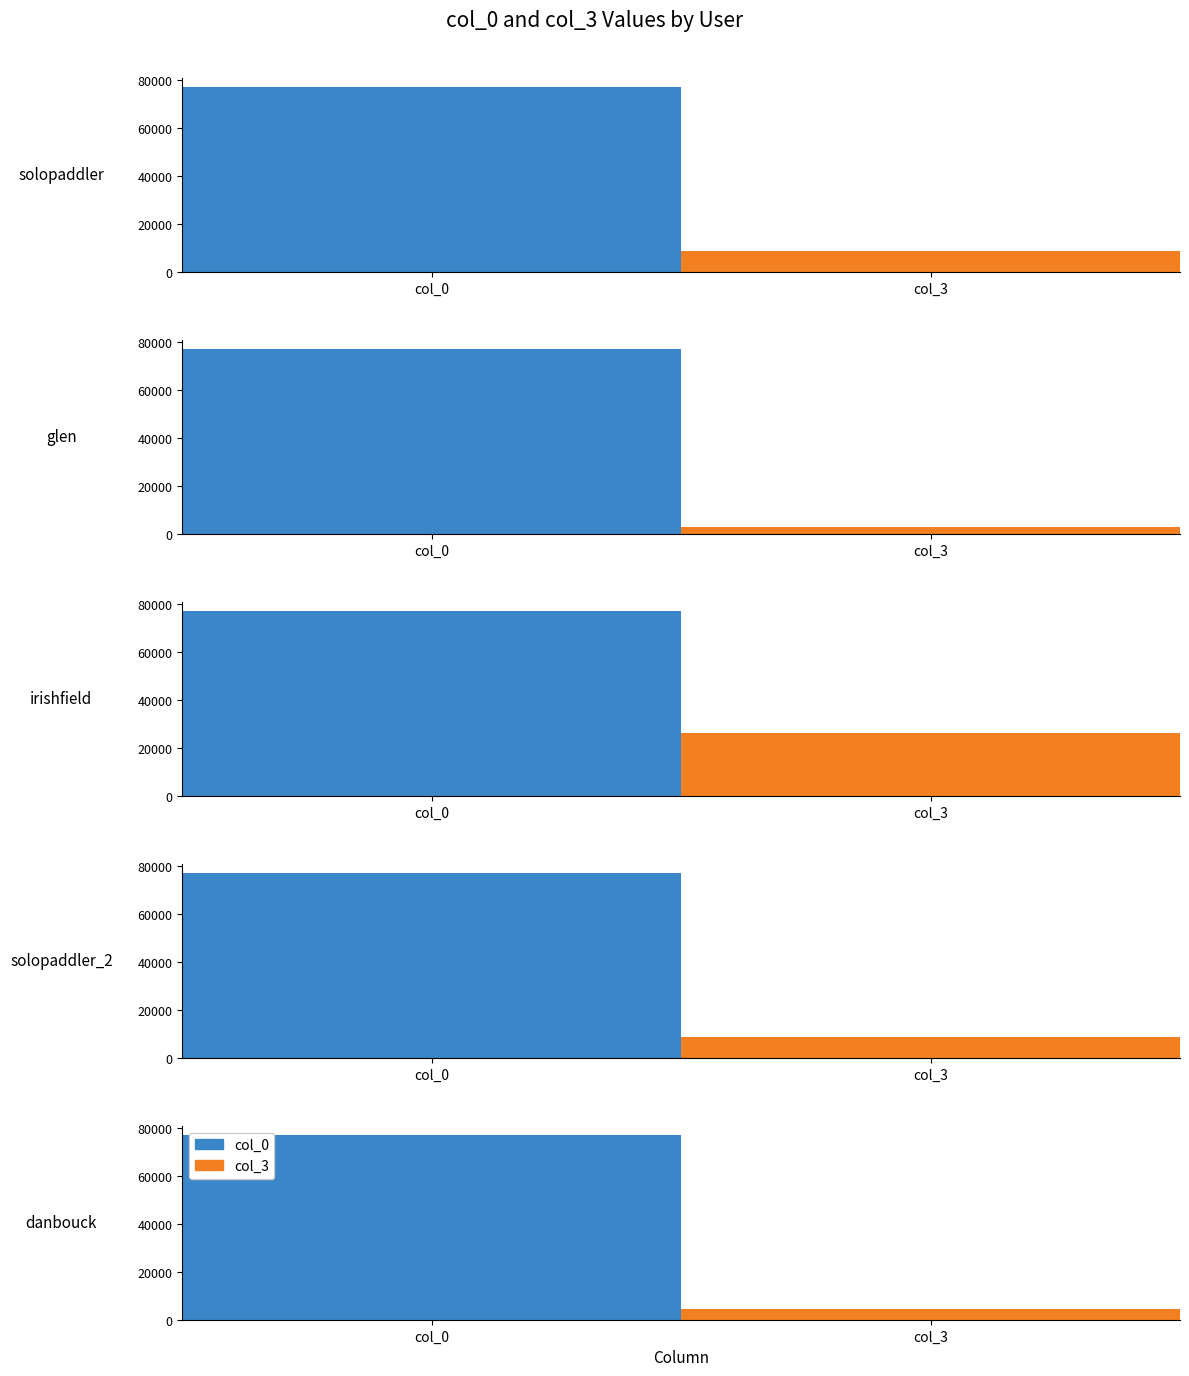

Are the bars grouped side by side (vs. stacked)?

Yes